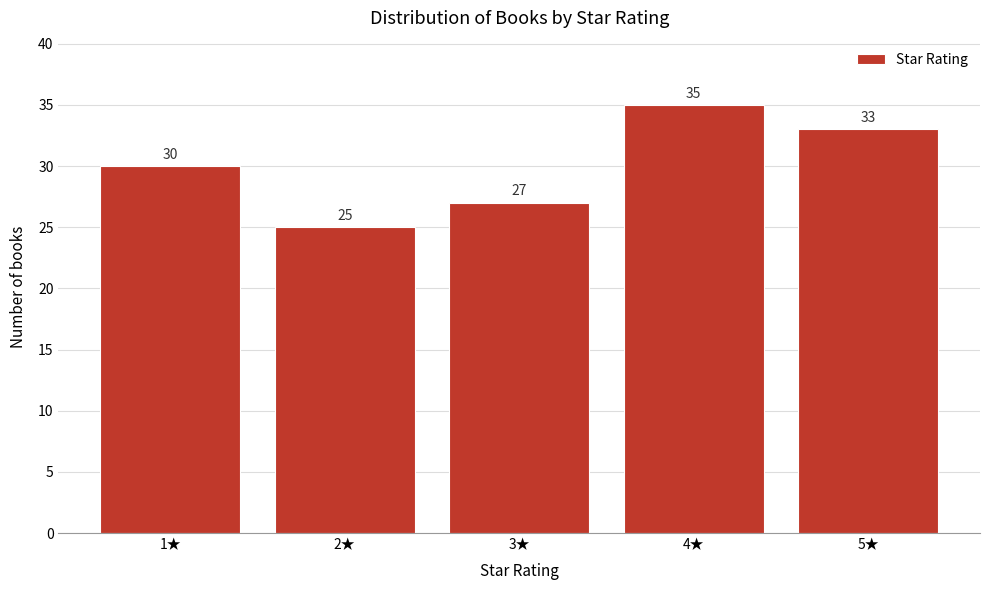

Reading left to right, list all the values displayed in this chart.

1★=30	2★=25	3★=27	4★=35	5★=33